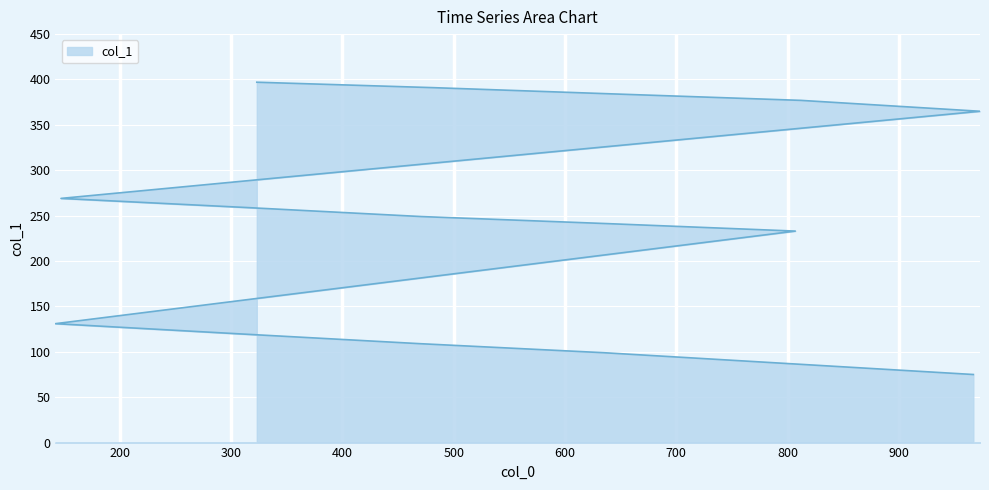

Reading right to left, list all the values displayed in this chart.

75	87	99	109	120	131	233	241	249	259	269	365	377	384	391	397